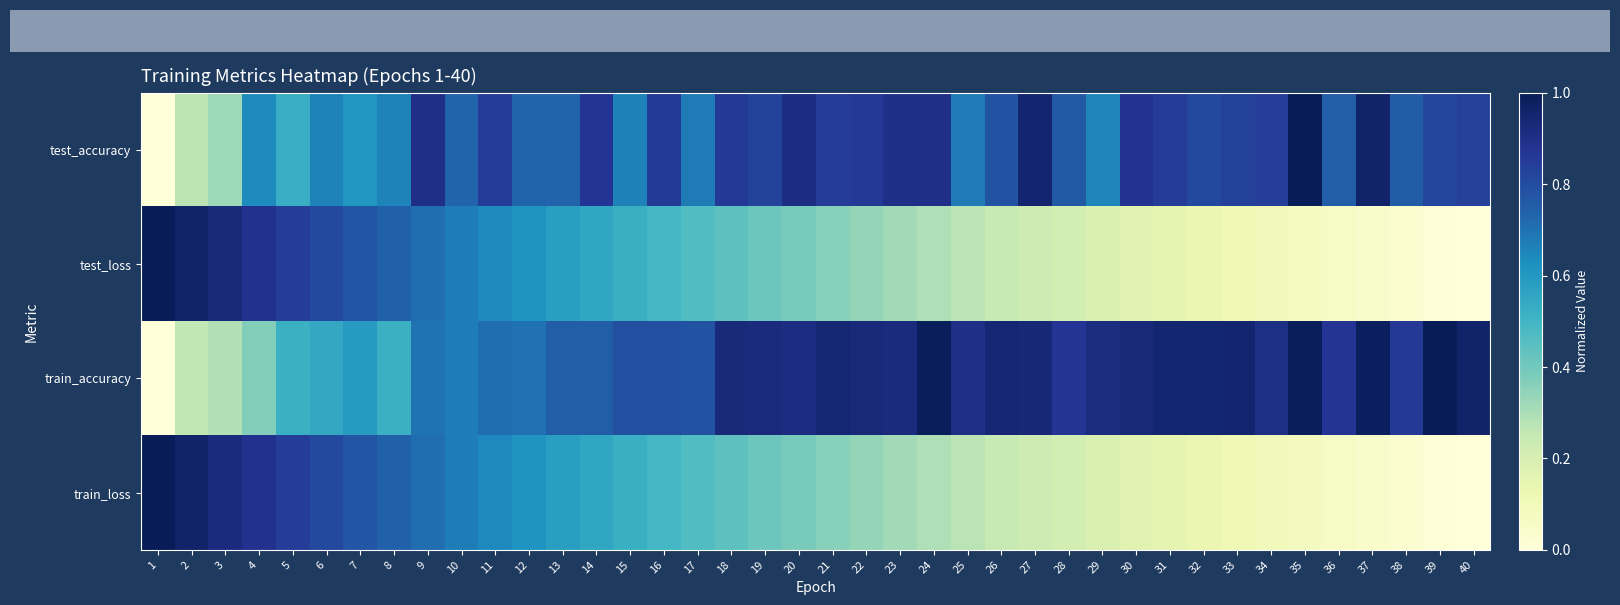

Between 4 and 21, which is larger?

21